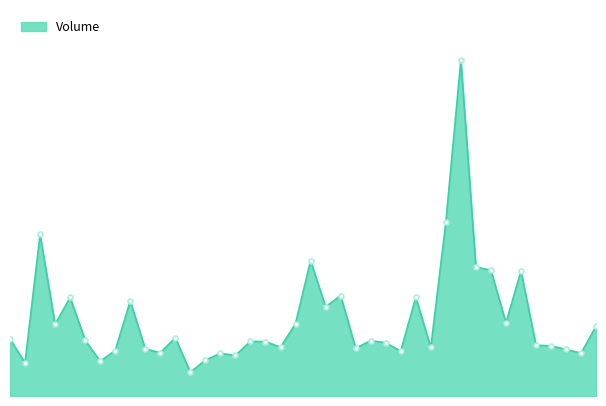

Where does the data first go above 4602000?

2017-01-03